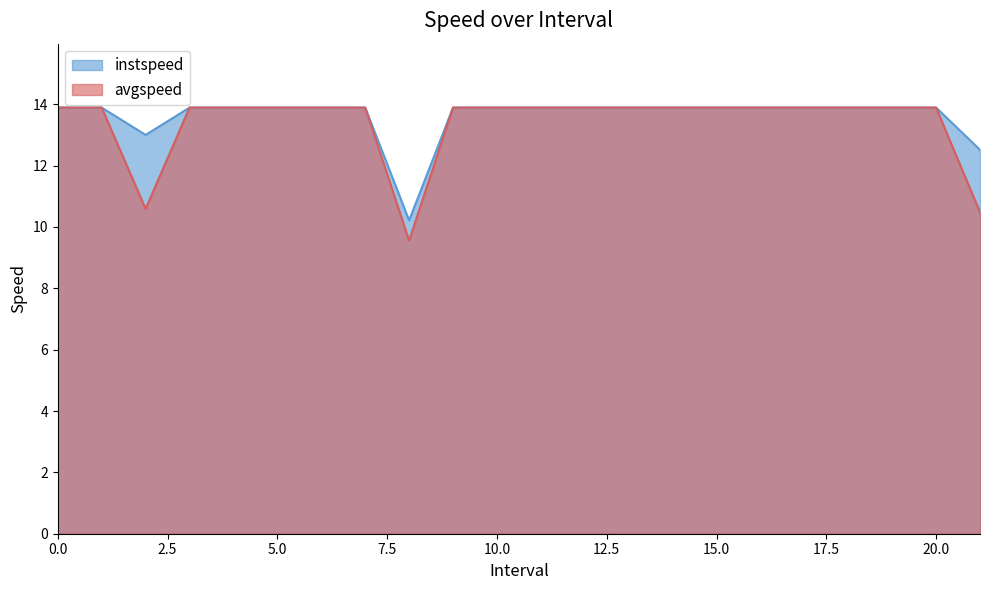

Read the avgspeed value at 8.0.

9.6